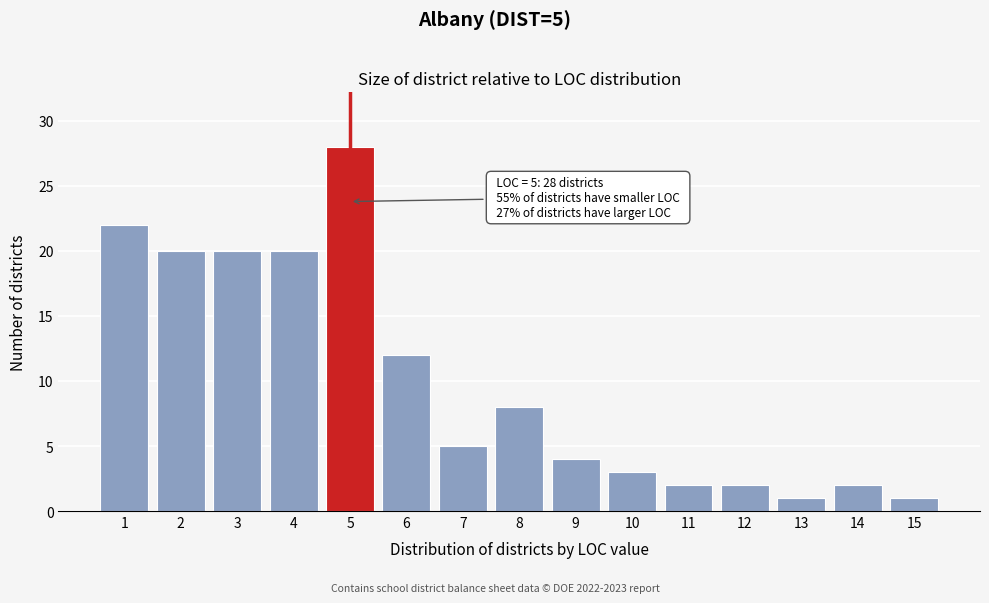

Reading left to right, transcribe all the data shown in this chart.

1=22	2=20	3=20	4=20	5=28	6=12	7=5	8=8	9=4	10=3	11=2	12=2	13=1	14=2	15=1